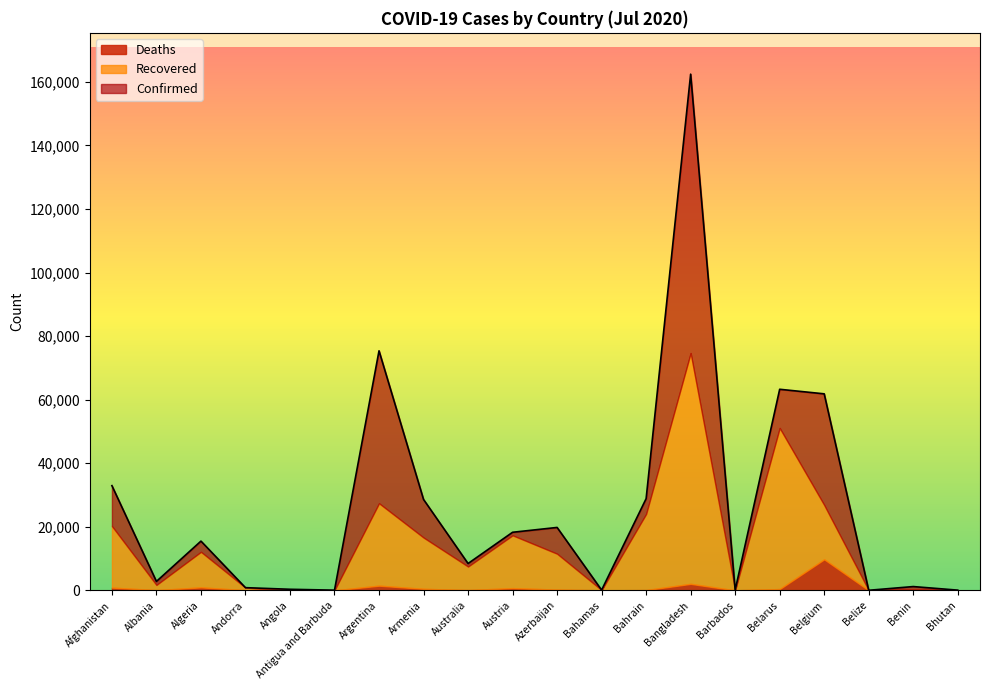

What is the label of the 4th point from the right?

Belgium